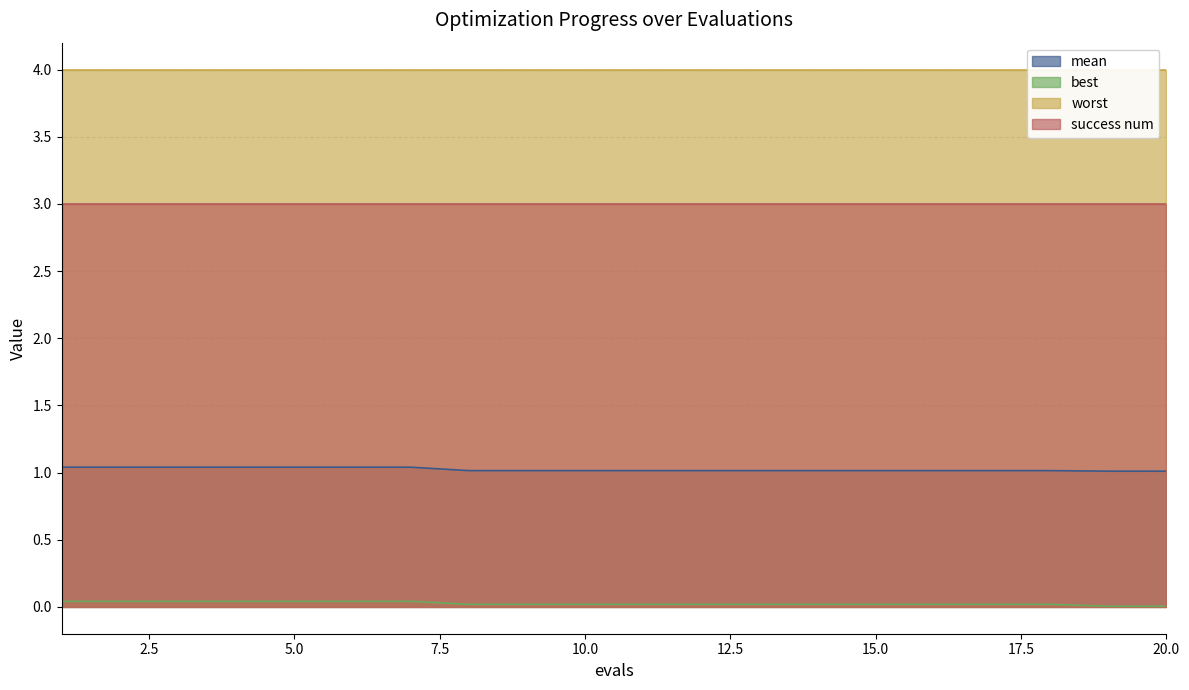

What is the sum of the best values at 3 and 7?

0.1